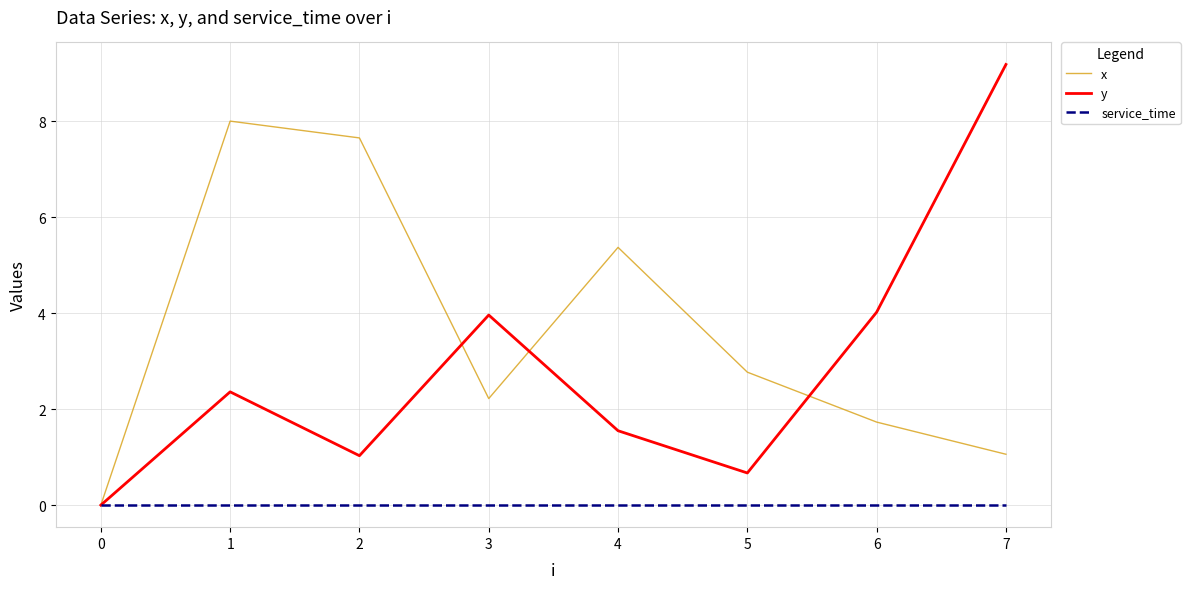

At how many categories does at least one series exceed 7?

3